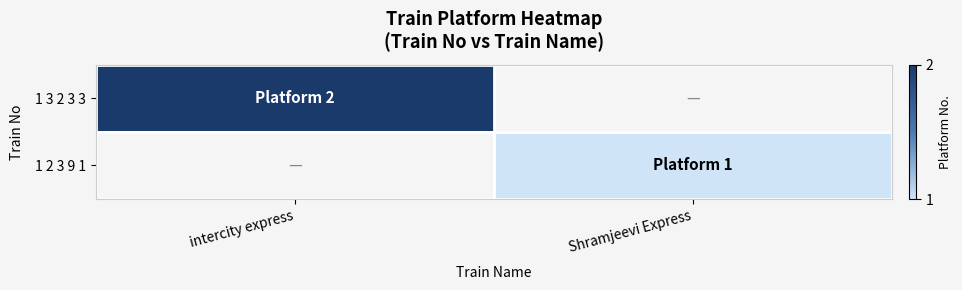

Which series has the largest range (max minus min)?

1 3 2 3 3